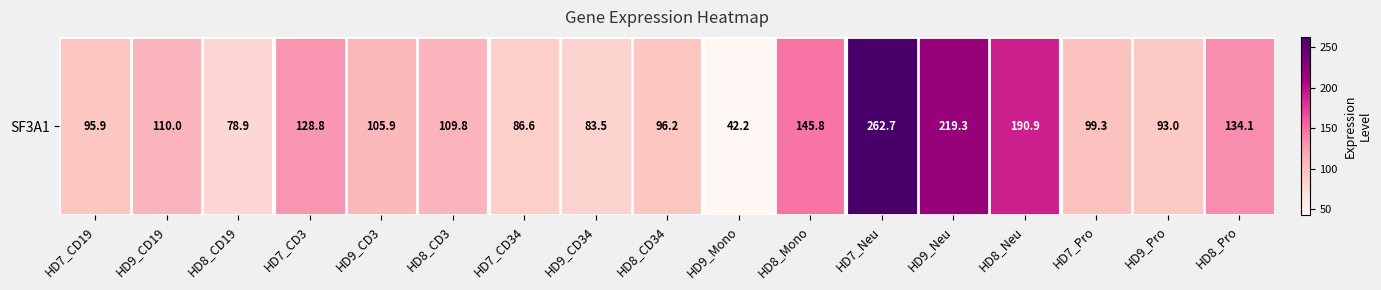

What is the smallest value displayed?

42.2